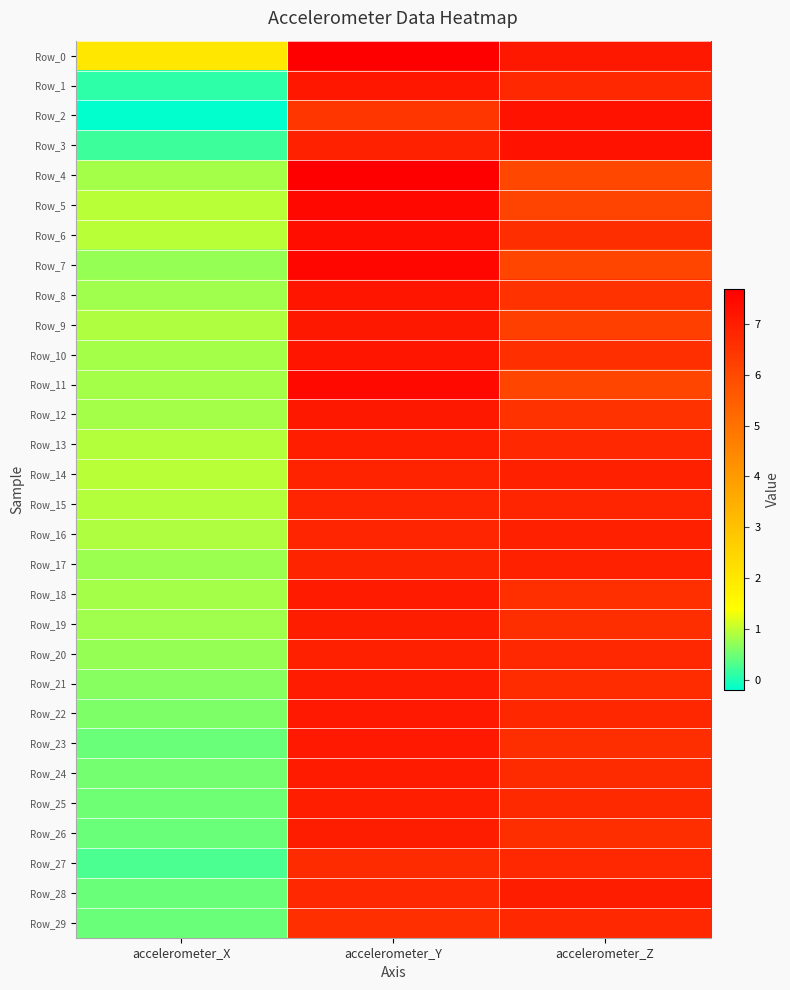

List the series in order of their peak value, lowest first.

Row_27, Row_29, Row_15, Row_17, Row_14, Row_20, Row_16, Row_25, Row_13, Row_26, Row_19, Row_28, Row_21, Row_18, Row_24, Row_22, Row_23, Row_12, Row_9, Row_1, Row_10, Row_8, Row_3, Row_2, Row_6, Row_11, Row_5, Row_7, Row_0, Row_4